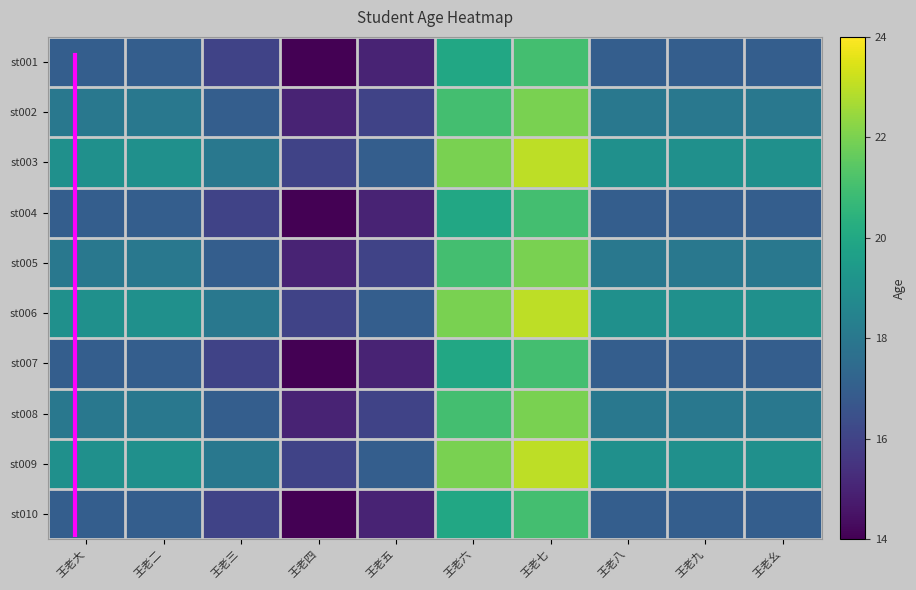

At which category is the sum across all series the highest?

王老七